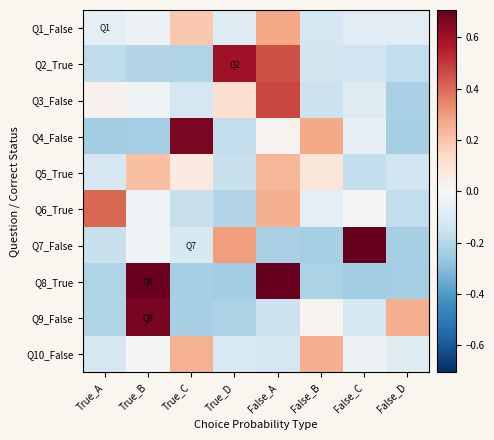

Which series has the largest range (max minus min)?

Q8_True